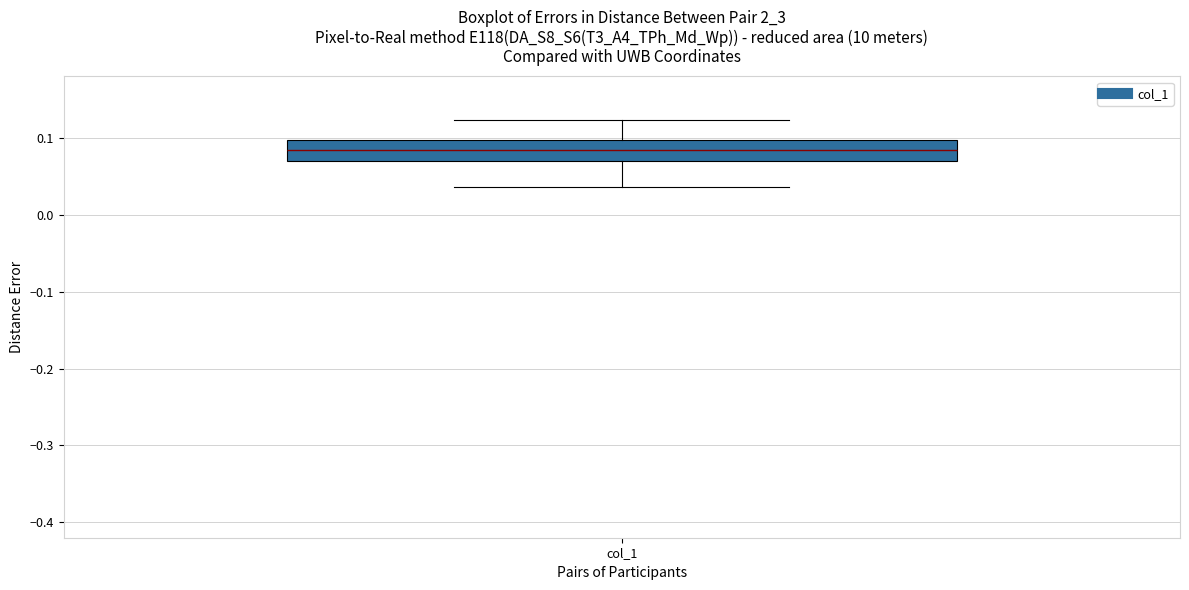

Transcribe this box plot: give where the median line is, the range the box spans, and where the two whiskers end, as read against the y-axis. The values are not printed on the chart, so give them approximately, as read against the axis.

median 0.08, box 0.07 to 0.10, whiskers 0.04 to 0.12